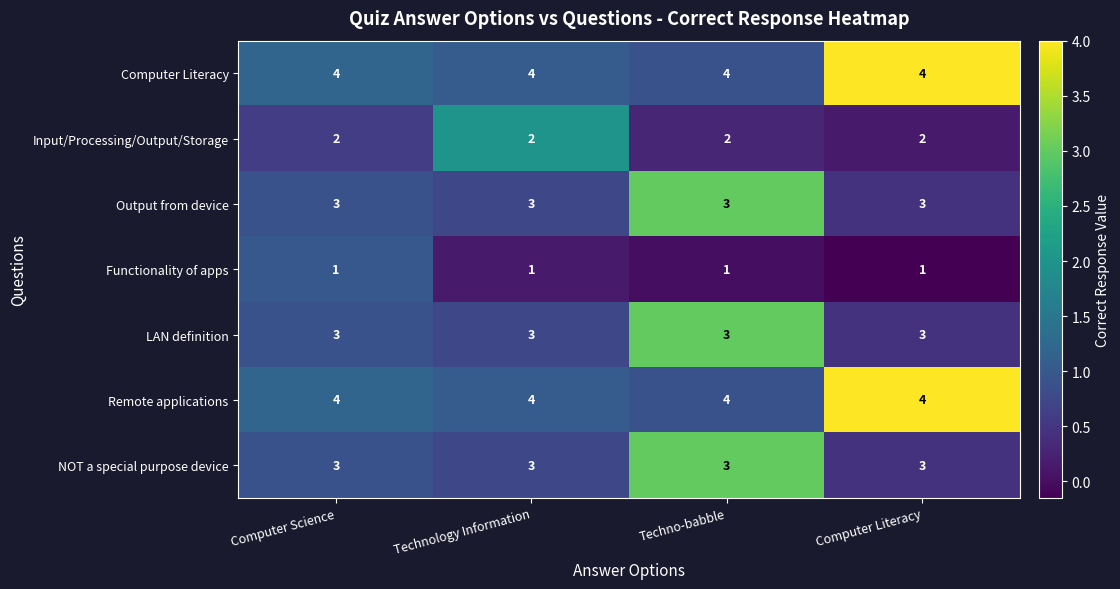

What is the total value across all series at Techno-babble?

20